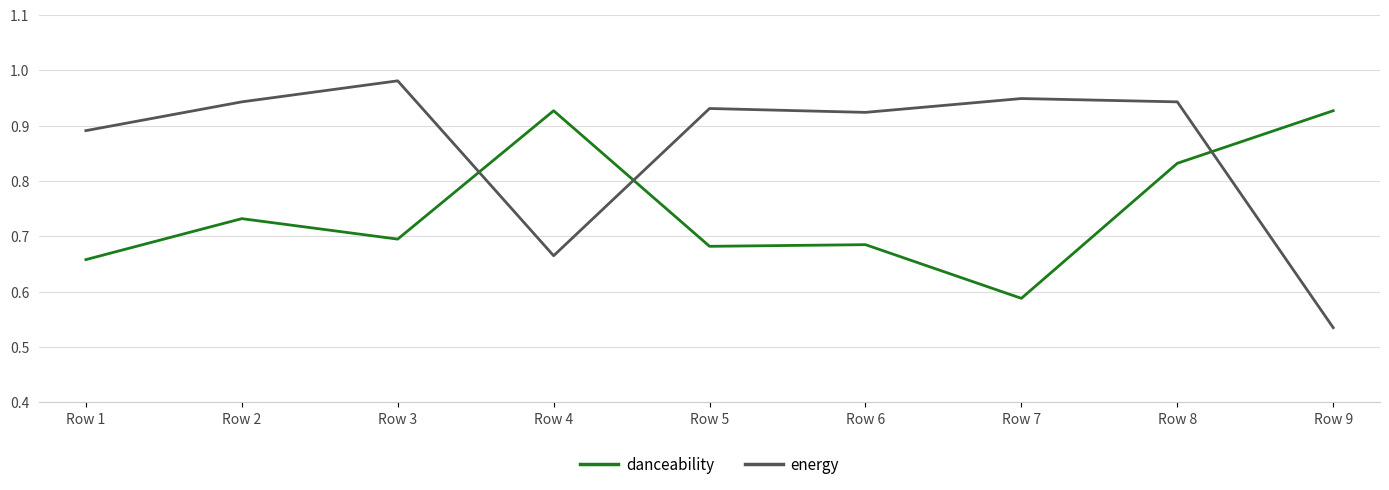

Which series has the largest total across all categories?

energy